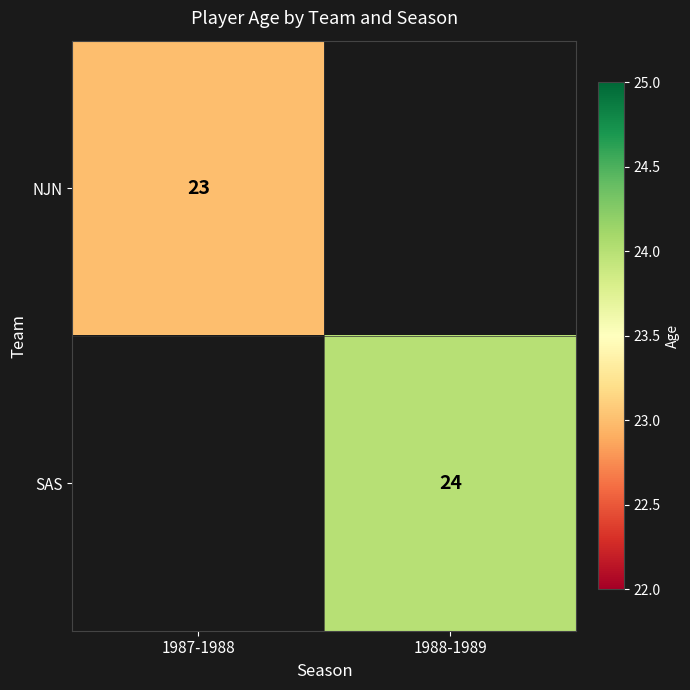

At how many categories does at least one series exceed 23?

1